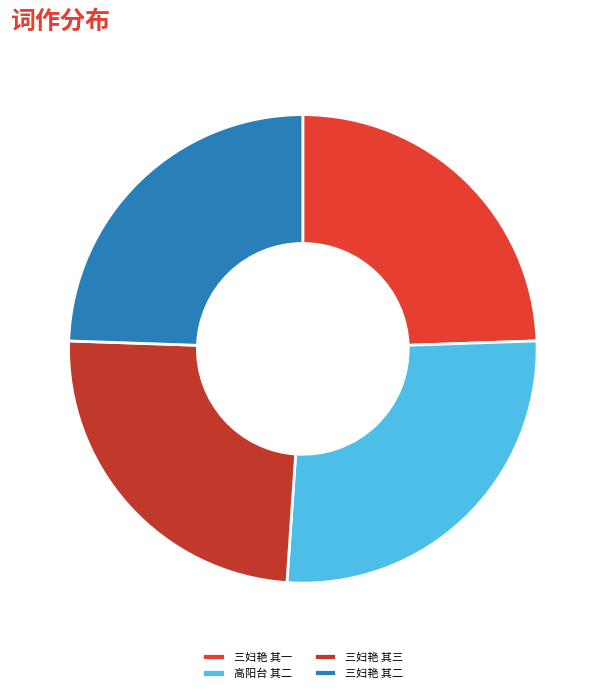

What is the ratio of the value at 三妇艳 其二 to the value at 高阳台 其二?

0.9